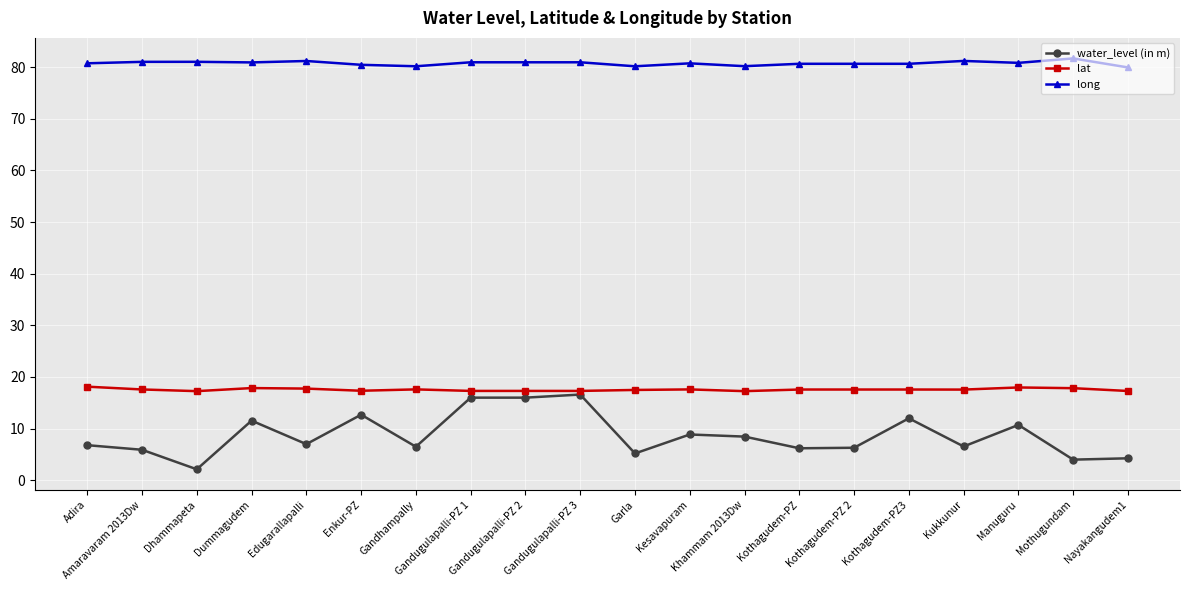

True or false: long and water_level (in m) cross at least once.

False